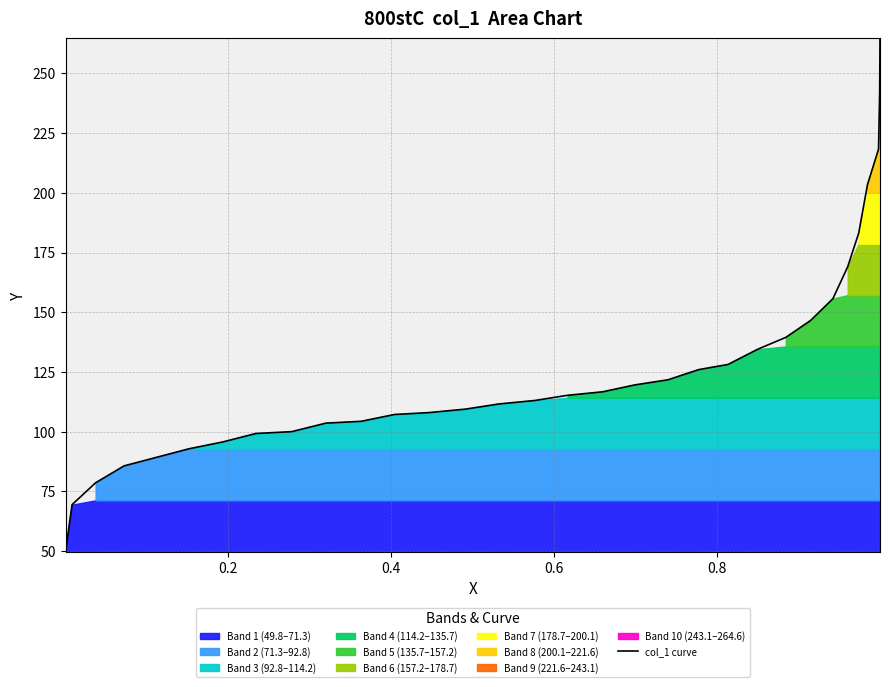

What is the maximum value shown in the chart?

264.6